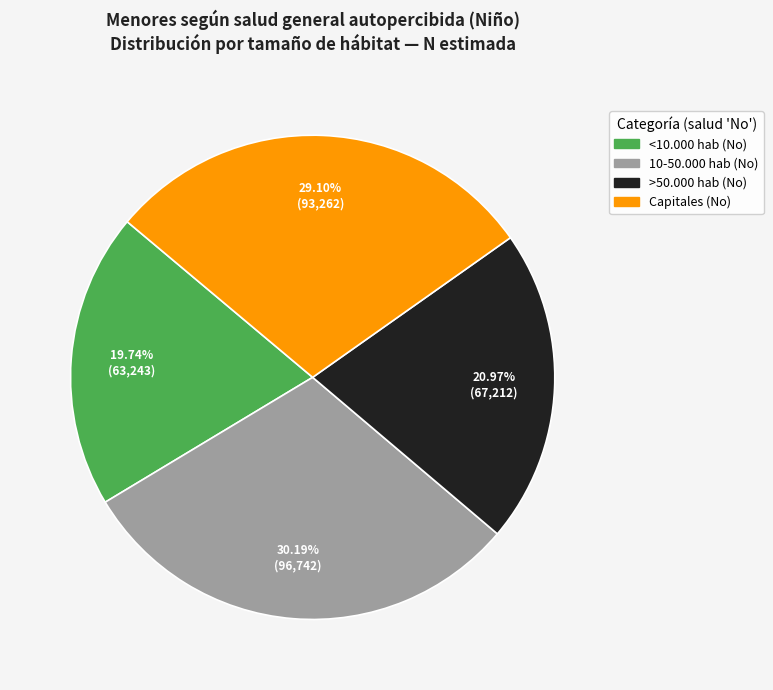

What percentage is the >50.000 hab slice, to the nearest percent?

21%